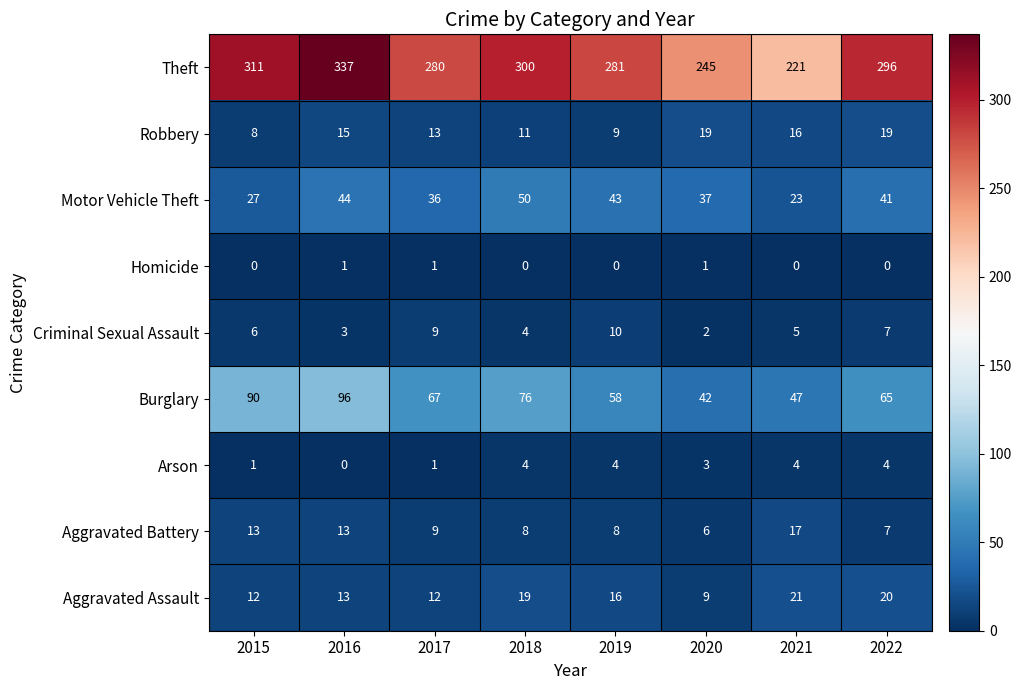

What is the sum of the Motor Vehicle Theft values at 2017 and 2015?

63